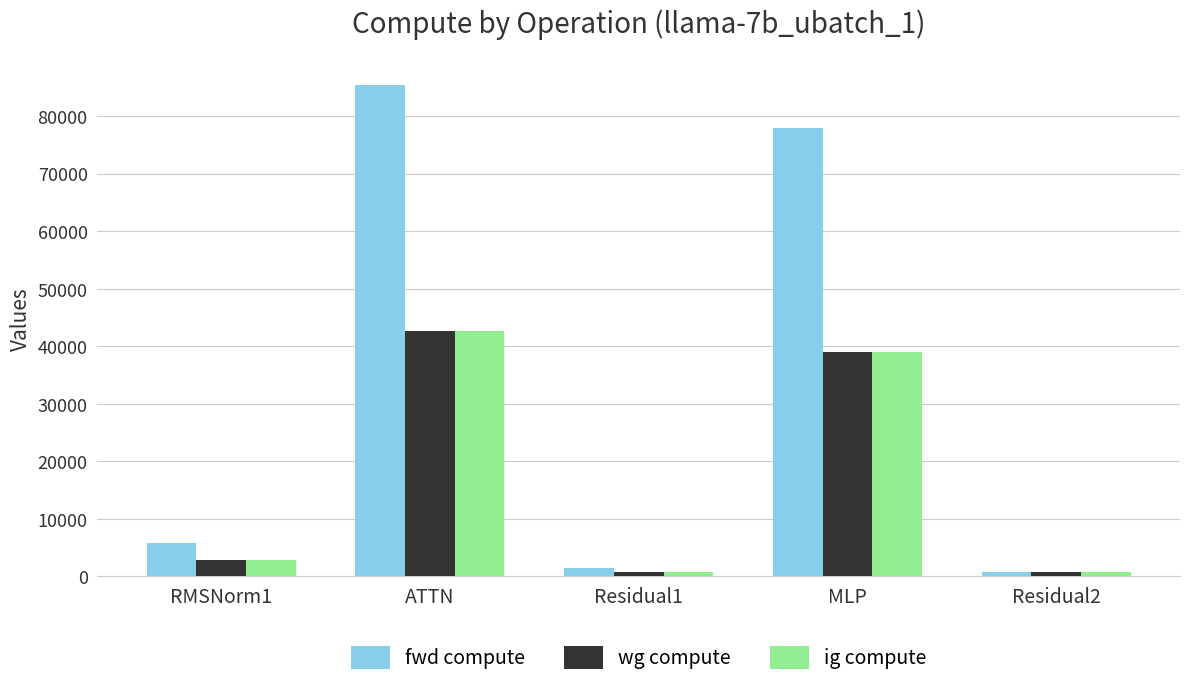

What is the difference between the highest and lowest values at MLP?

38958.3